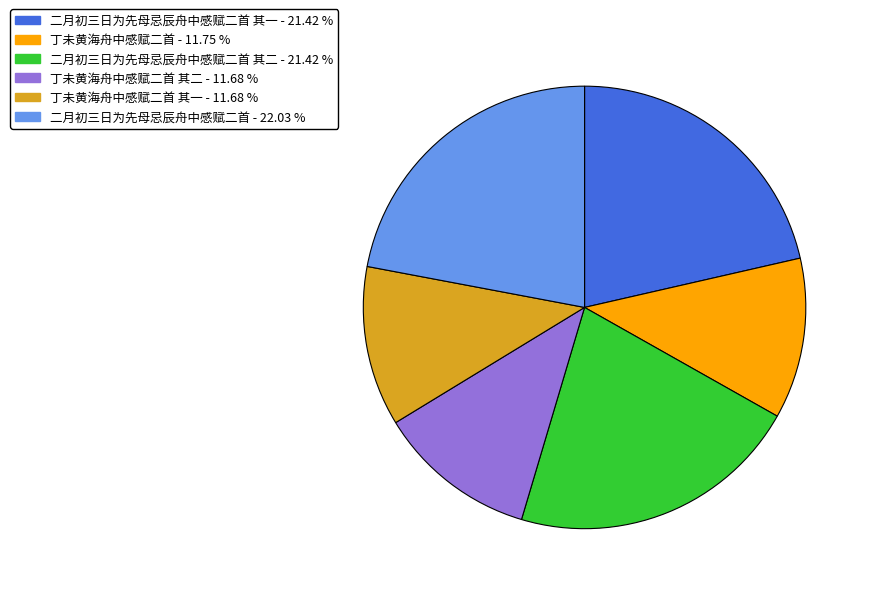

Is there any slice that represents more than half of the pie?

No